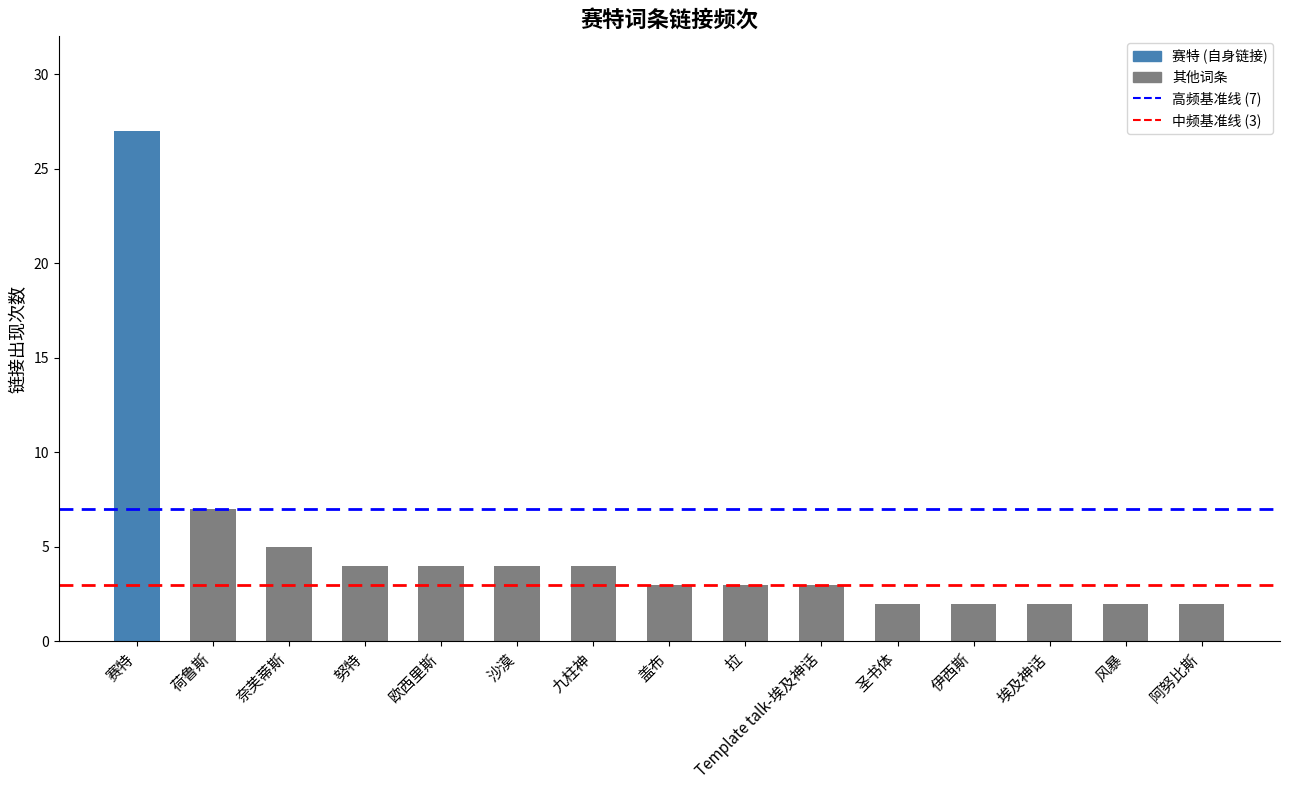

How many data points does each series have?

15